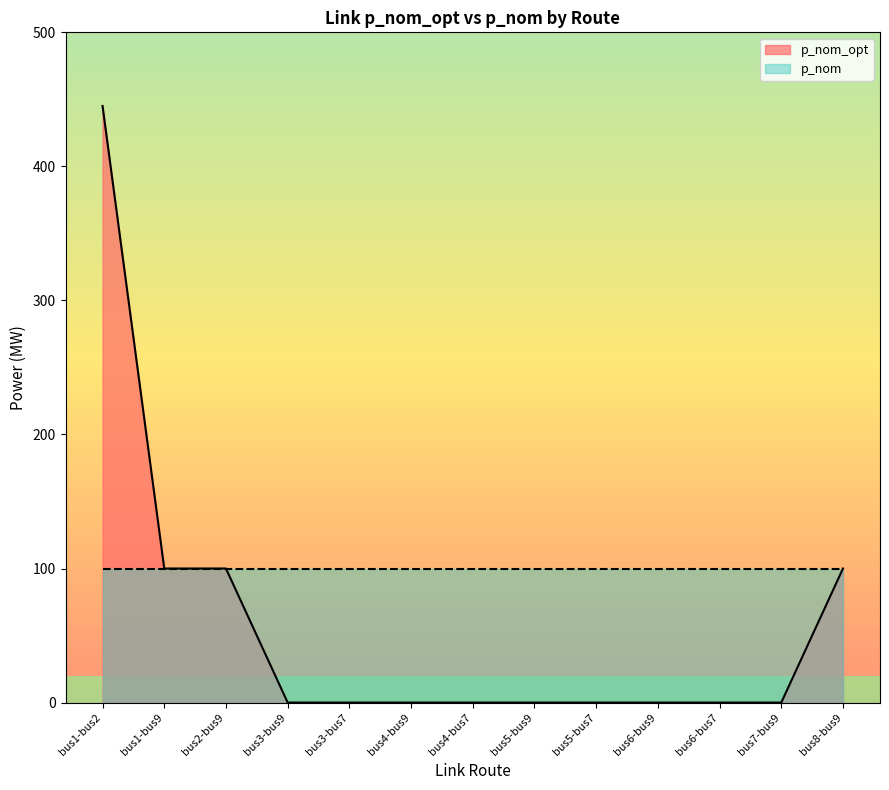

Does the chart have visible grid lines?

No